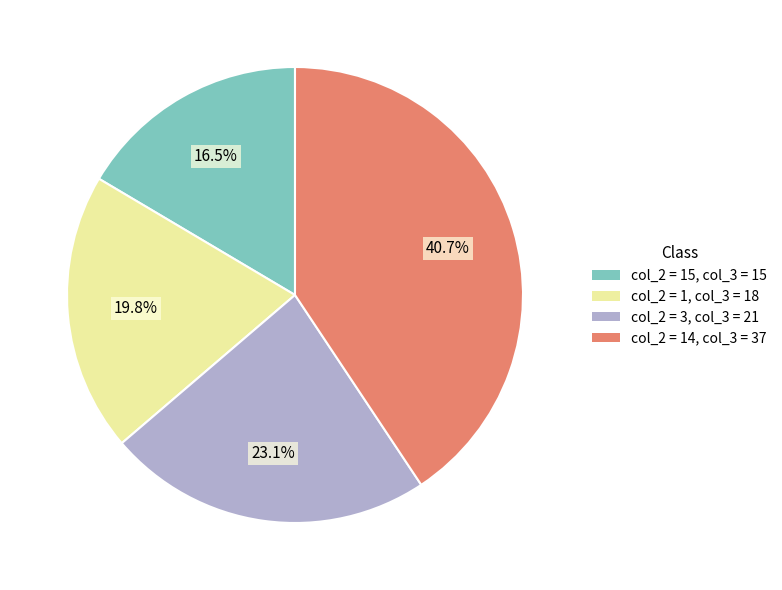

How many slices are in this pie chart?

4